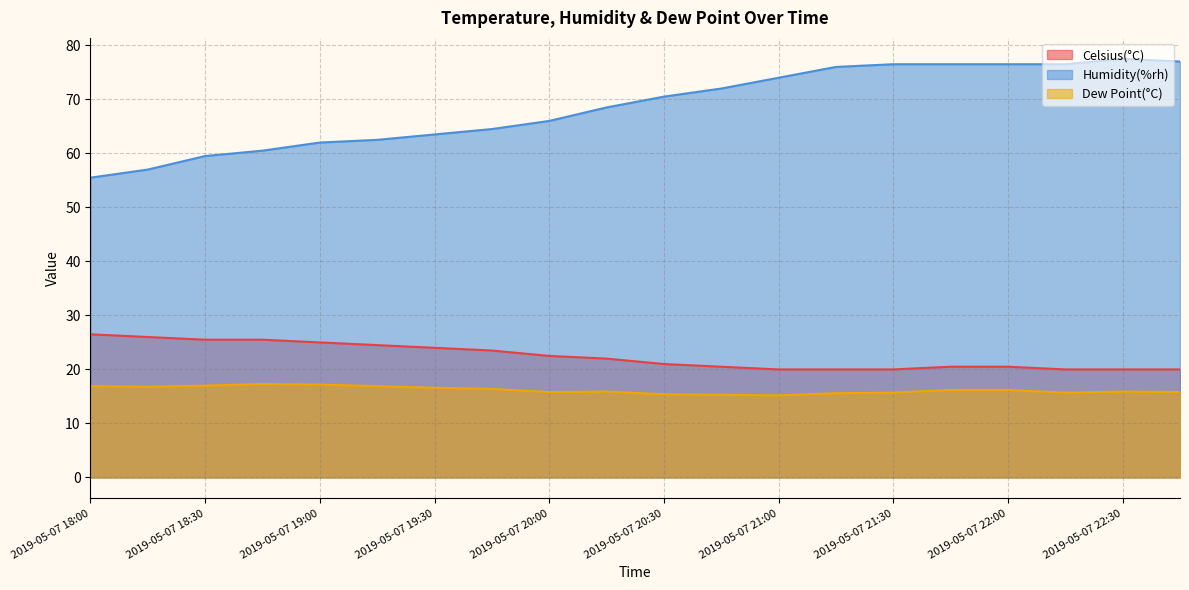

What is the label of the 13th point from the left?

2019-05-07 21:00